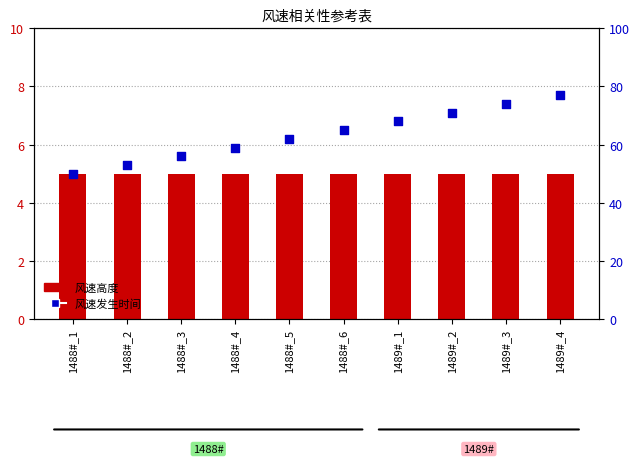

Is the value of 风速发生时间 at 1488#_4 greater than the value of 风速高度 at 1488#_3?

Yes